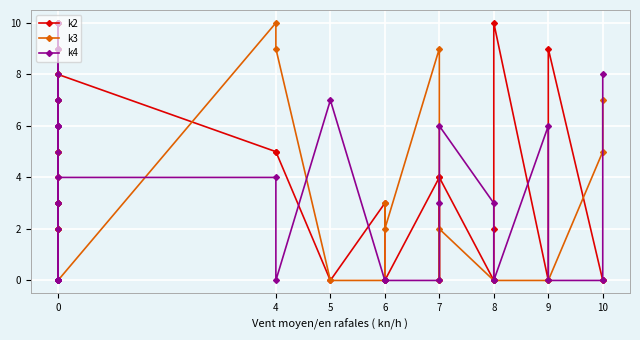

At how many categories does at least one series exceed 8?

11